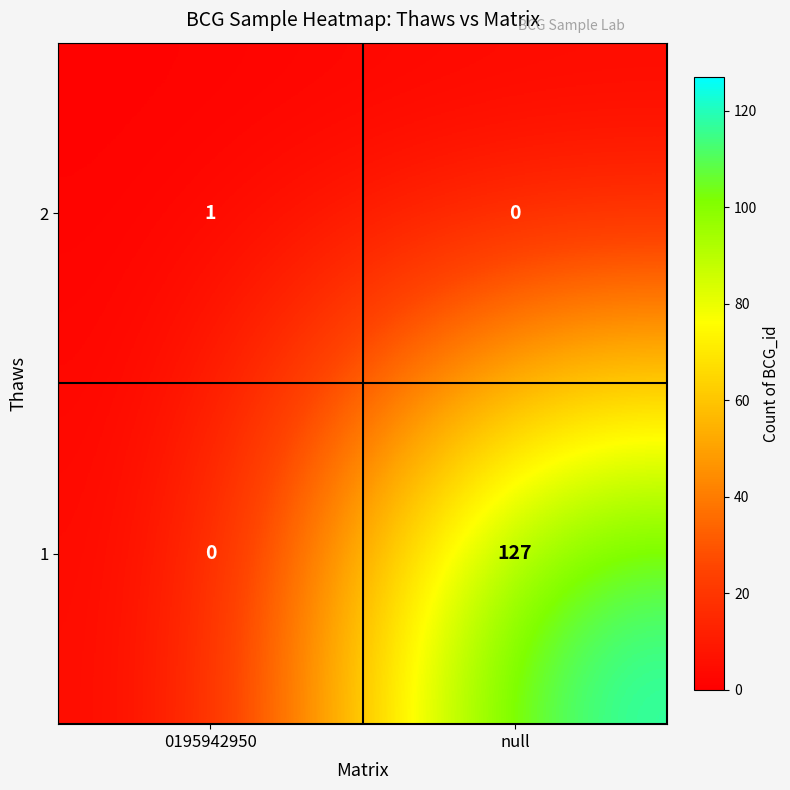

The 1 series shows 0 at 0195942950. True or false?

True